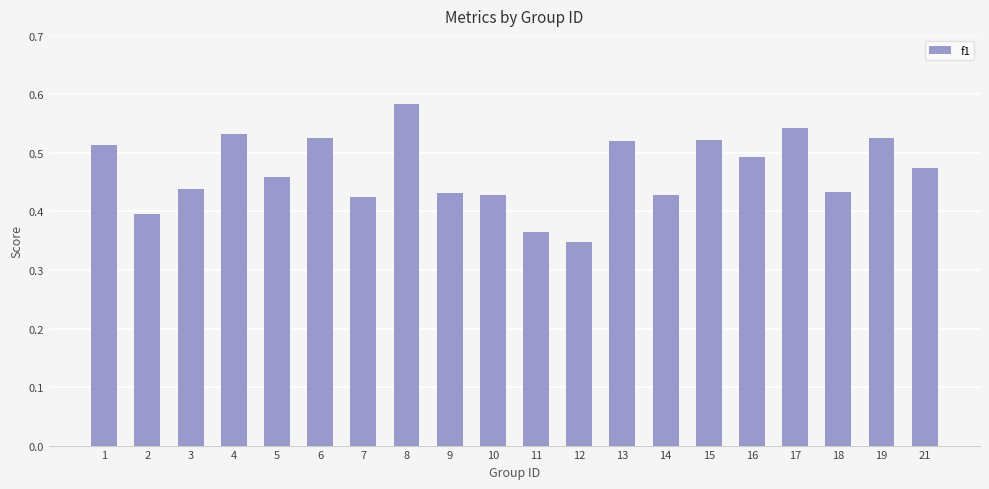

What is the sum of all values?

9.4